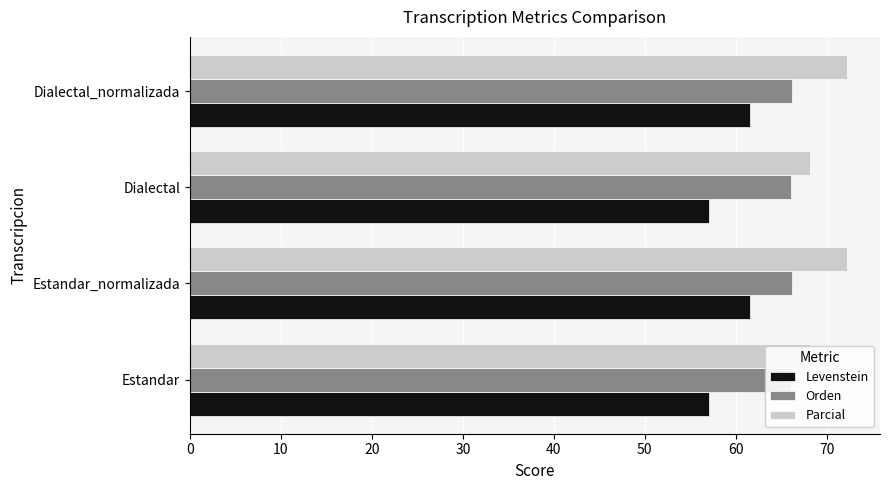

Rank the series by their maximum value, from highest to lowest.

Parcial, Orden, Levenstein